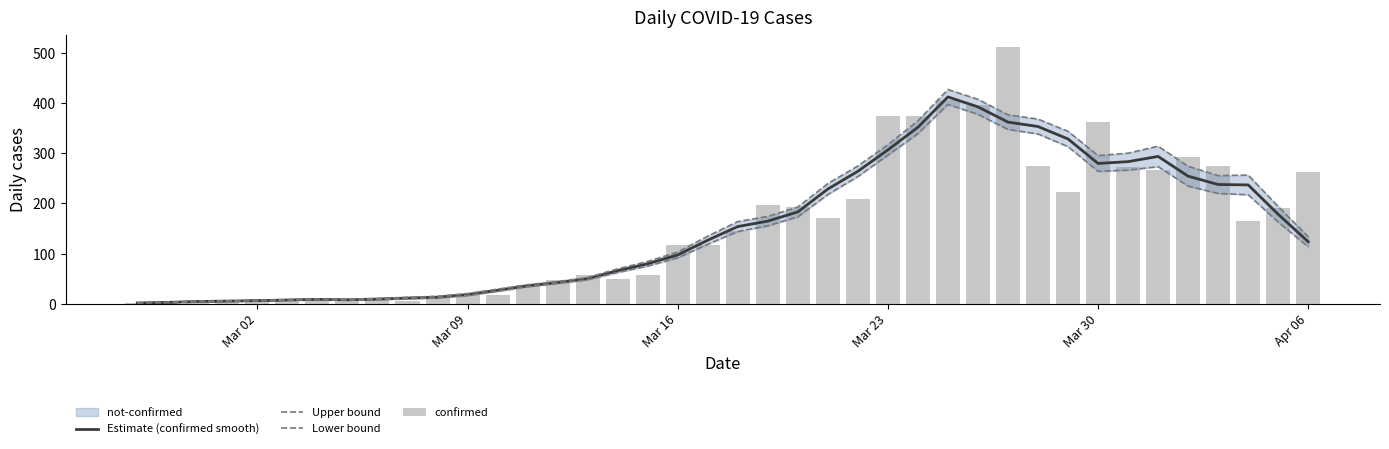

What is the difference between the maximum and minimum values in the Upper bound series?

425.4